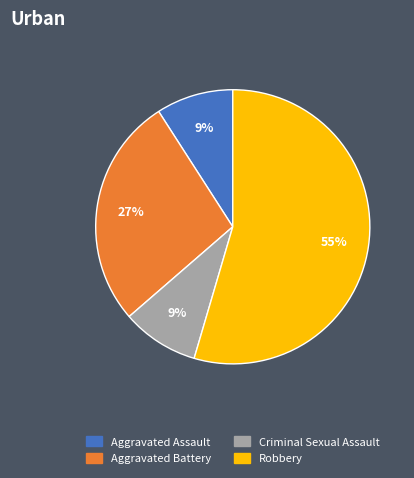

Do Robbery and Criminal Sexual Assault together represent more than half of the pie?

Yes